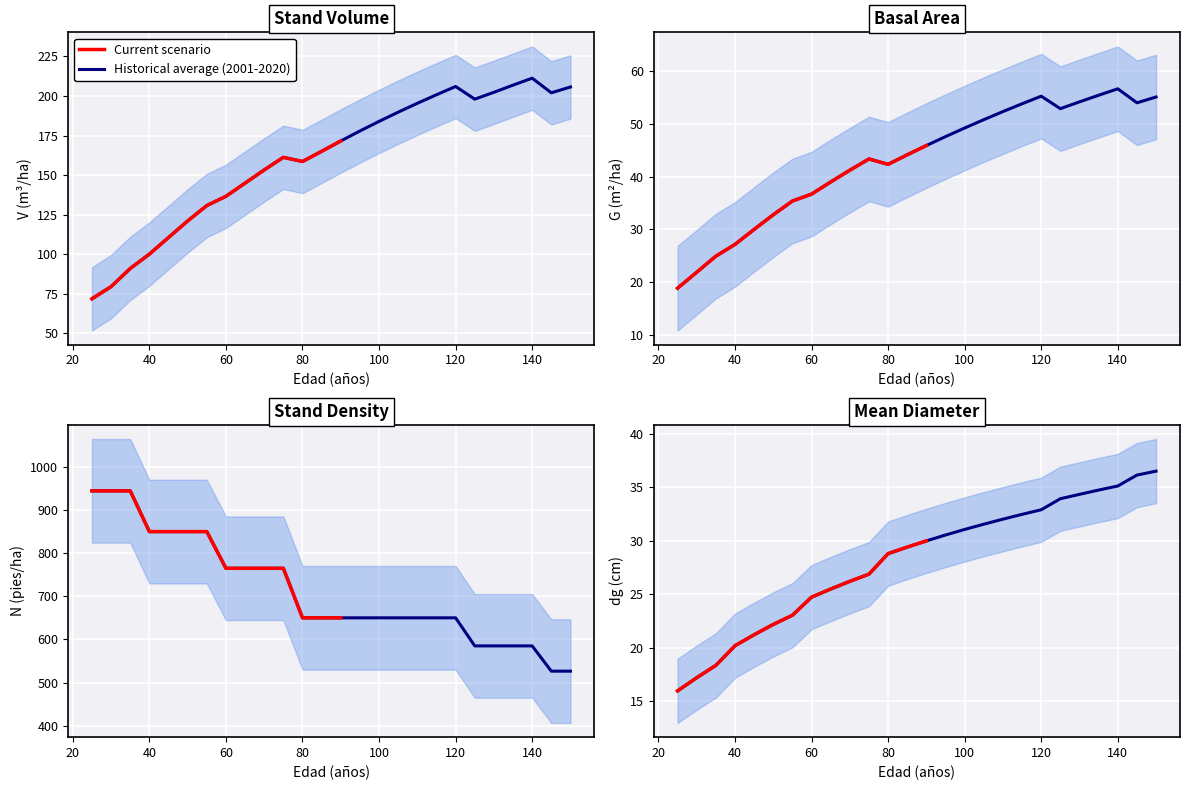

True or false: dg (cm) - Antes corta has more than 1 points higher than both neighbors.

False